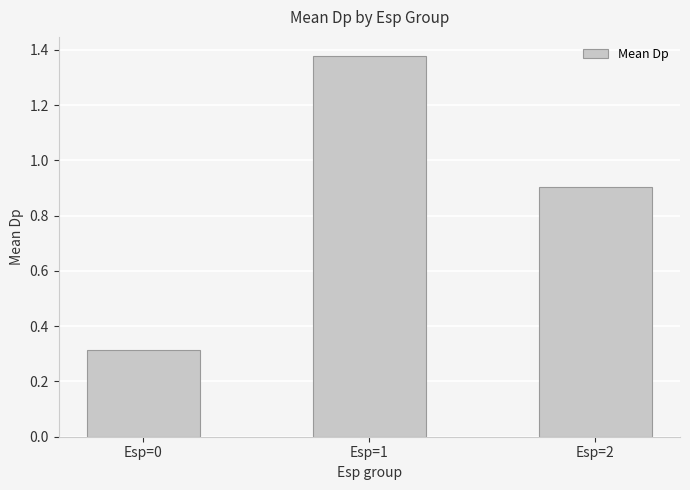

What is the value of the 1st bar from the left?

0.3